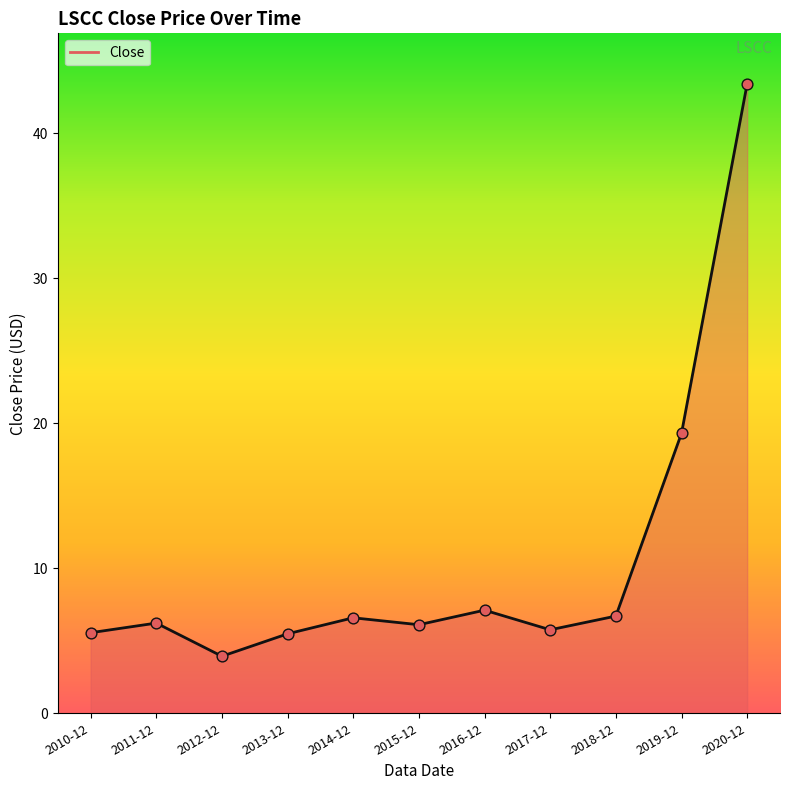

What is the ratio of the value at 2015-12 to the value at 2019-12?

0.3